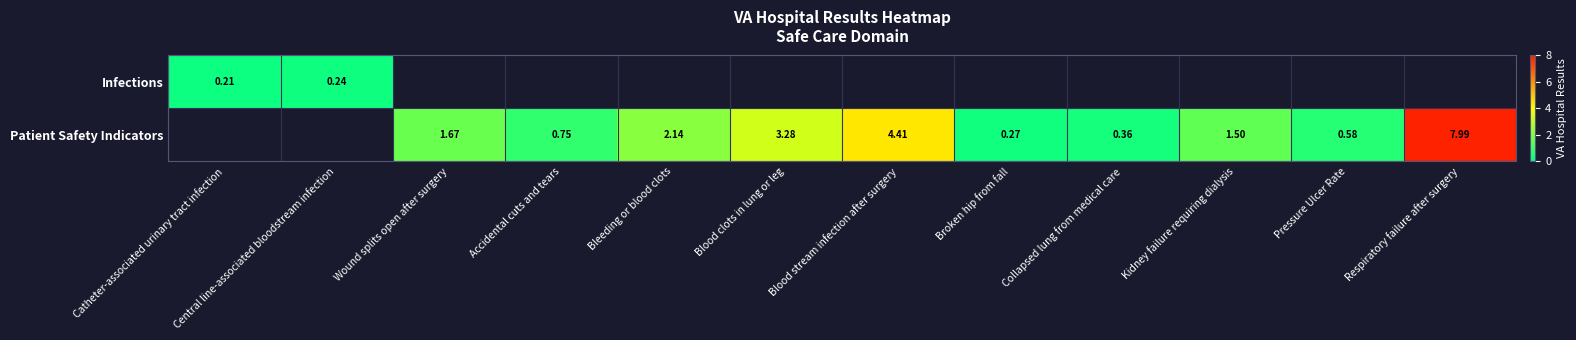

How many distinct data groups are displayed?

2